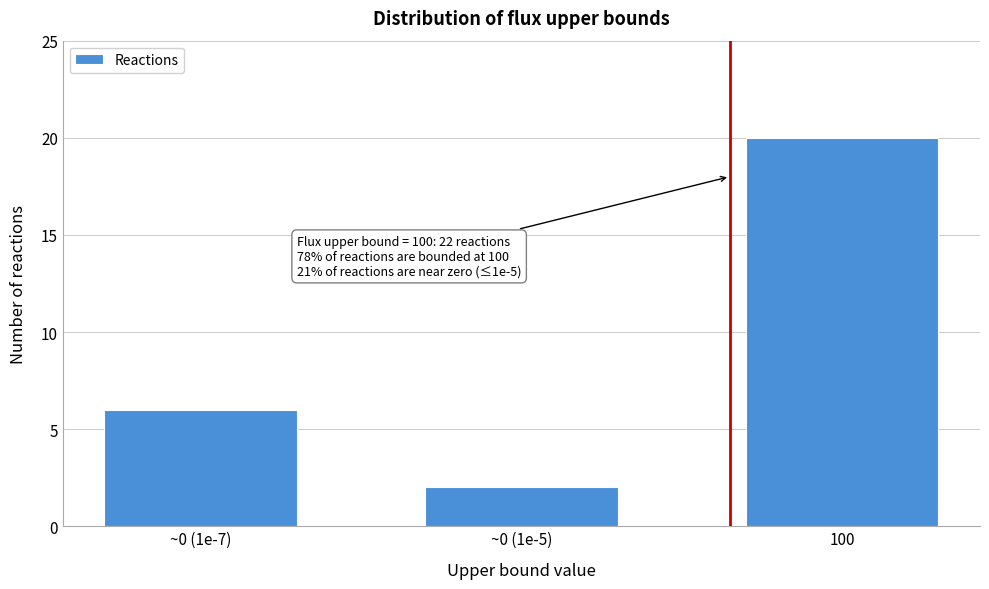

Reading left to right, list all the values displayed in this chart.

6	2	20